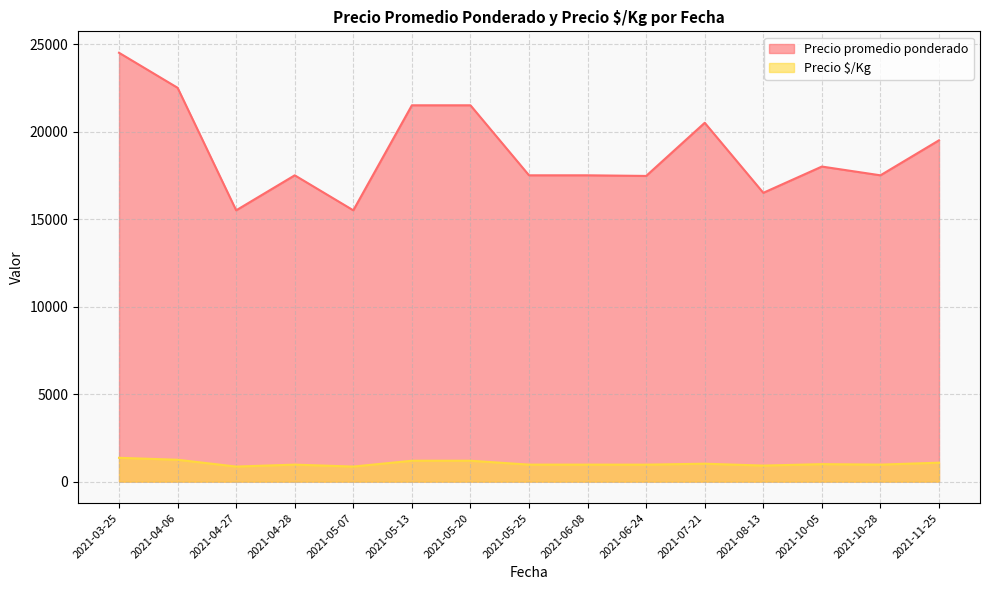

What is the difference between the maximum and second lowest values in the Precio $/Kg series?

500.0